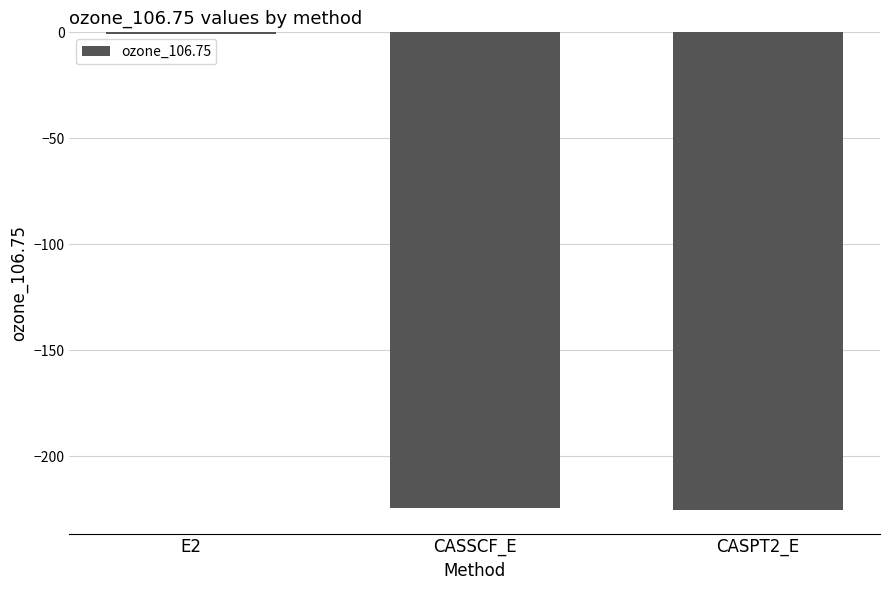

What is the sum of the values at CASPT2_E and E2?

-226.0